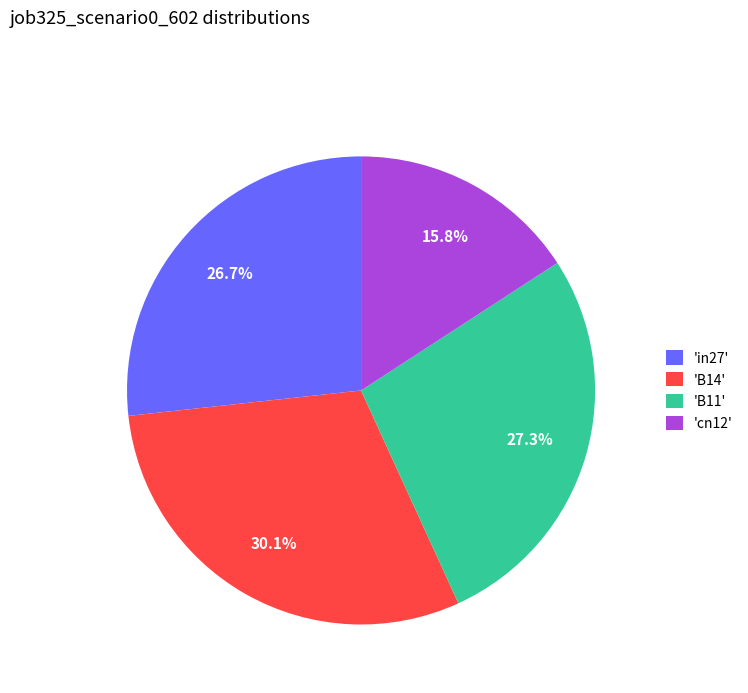

Which category has the biggest portion of the pie?

'B14'